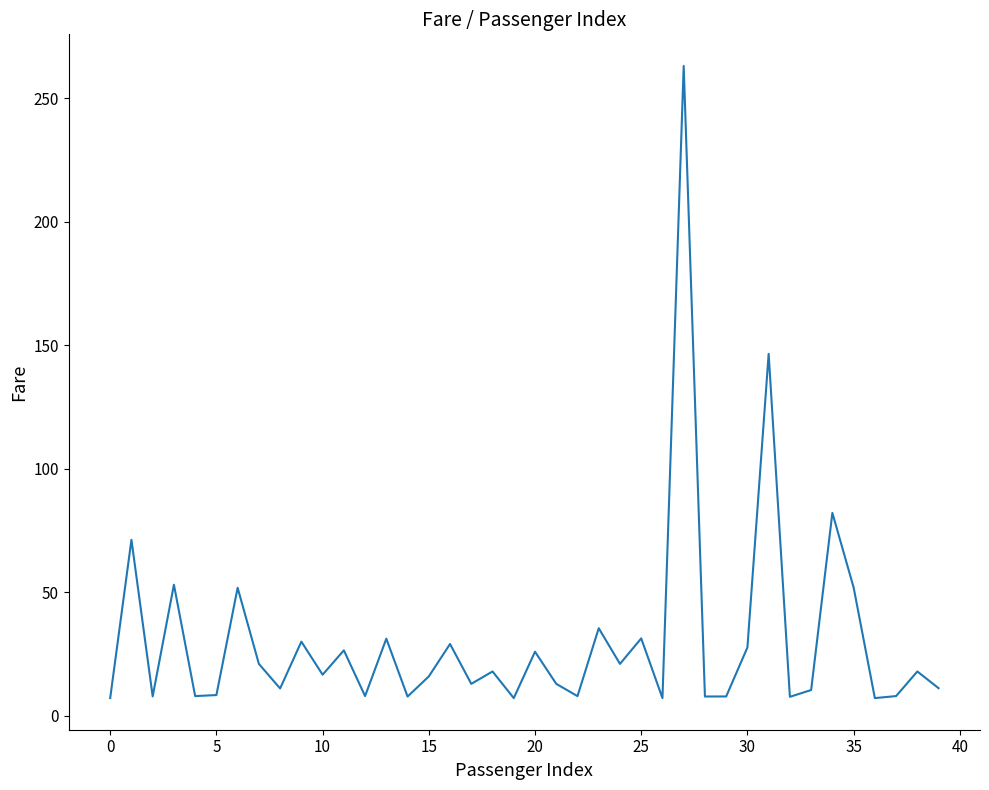

What is the maximum value shown in the chart?

263.0